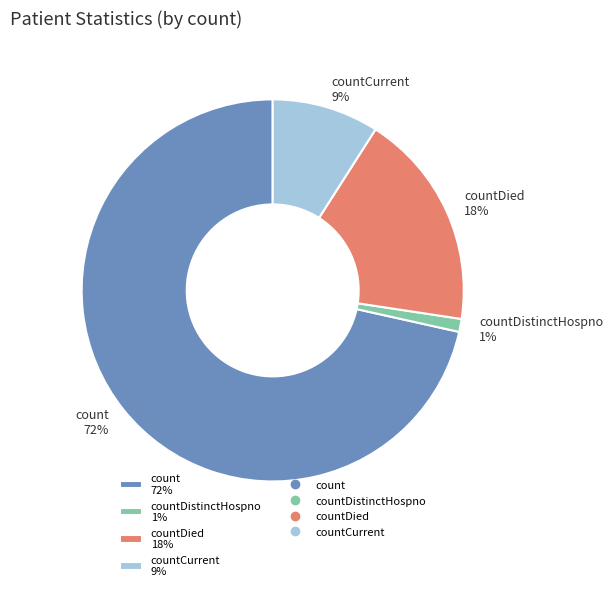

To the nearest percent, what is the average slice percentage?

25%